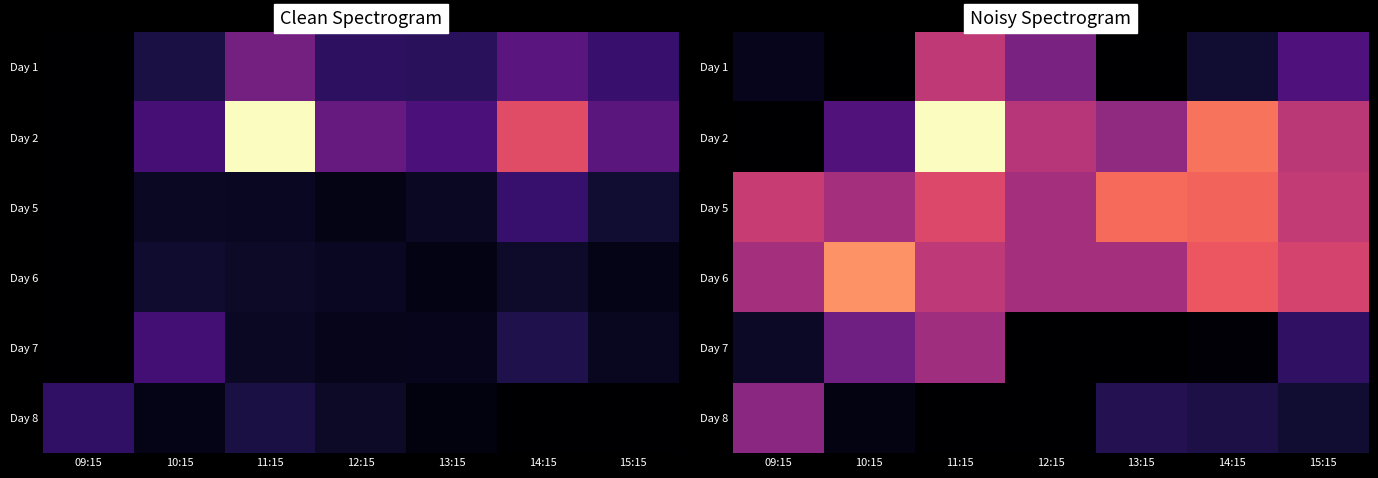

At how many categories does at least one series exceed 7902863?

5